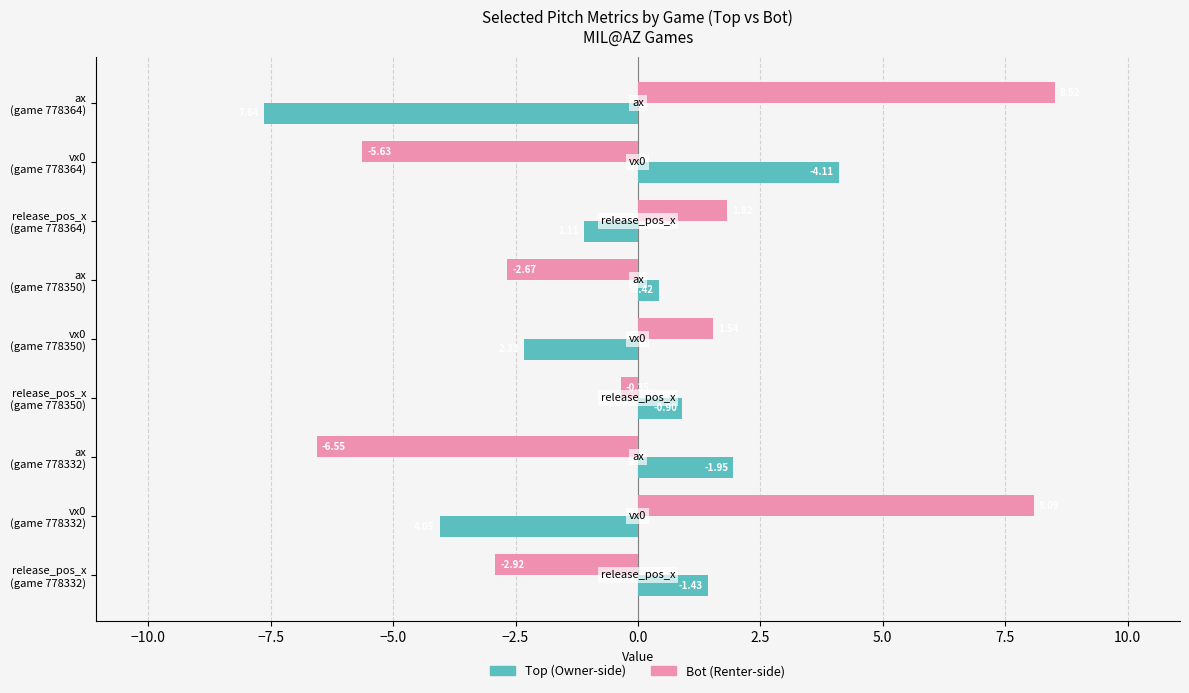

How many categories are shown in the chart?

9